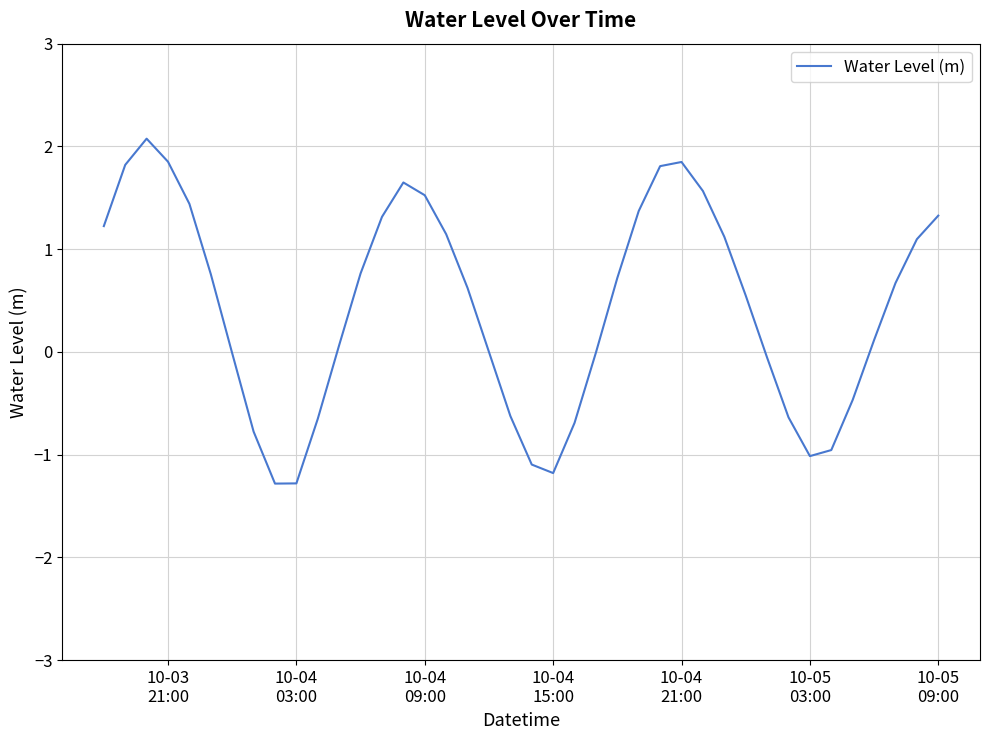

What is the minimum value shown in the chart?

-1.3